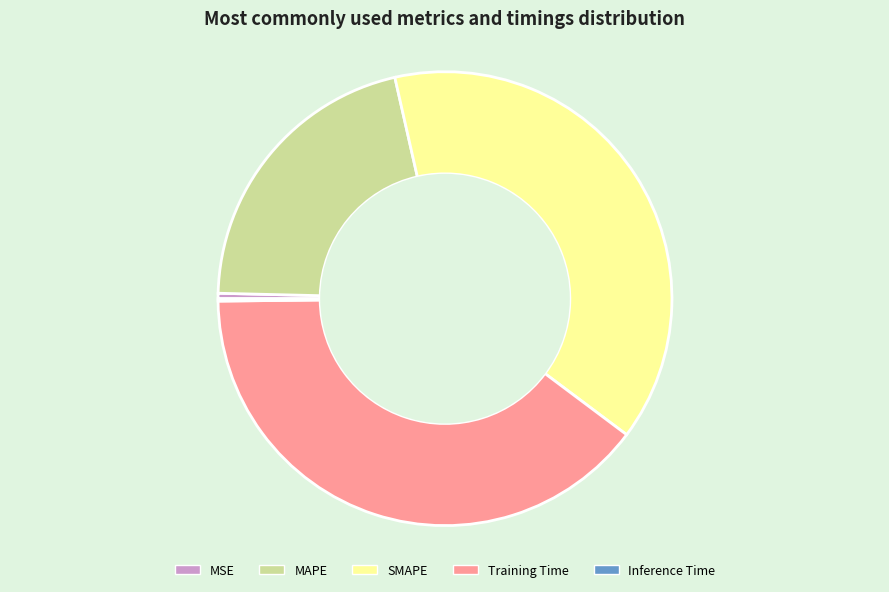

Do SMAPE and MAPE together represent more than half of the pie?

Yes